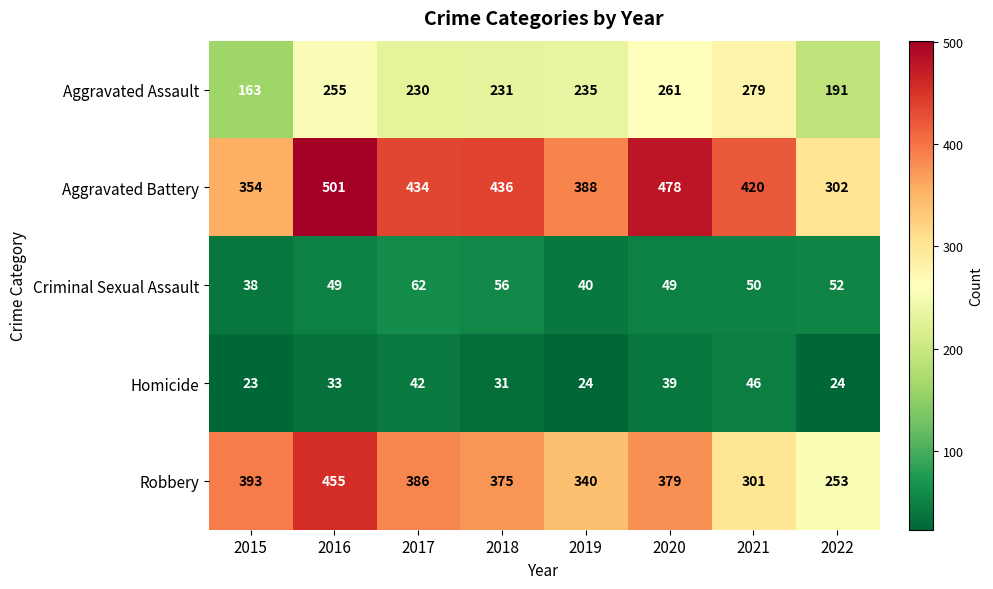

Where is Criminal Sexual Assault nearest to the value 50?

2021